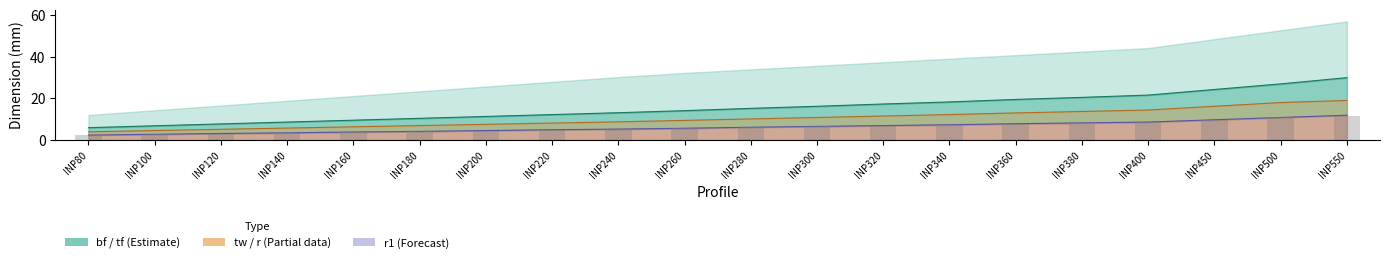

Are the bars grouped side by side (vs. stacked)?

Yes